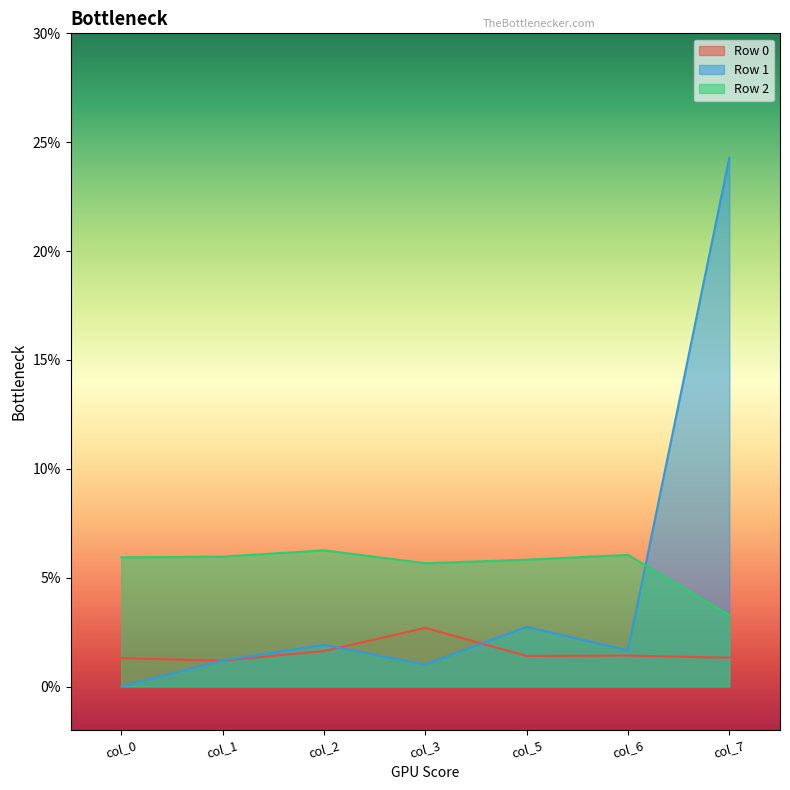

List the series in order of their peak value, highest first.

Row 1, Row 2, Row 0